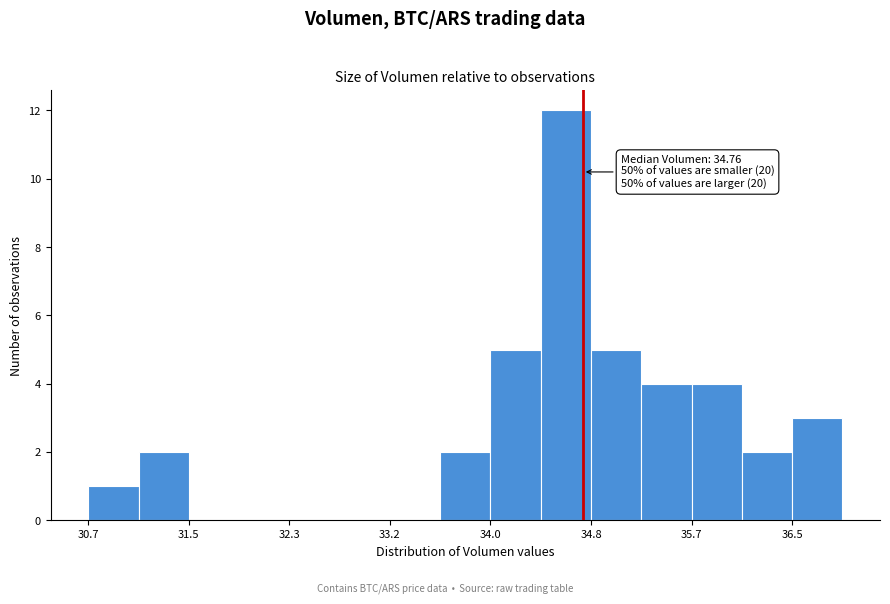

Over which range of the x-axis is the bar tallest?

34.4 to 34.8